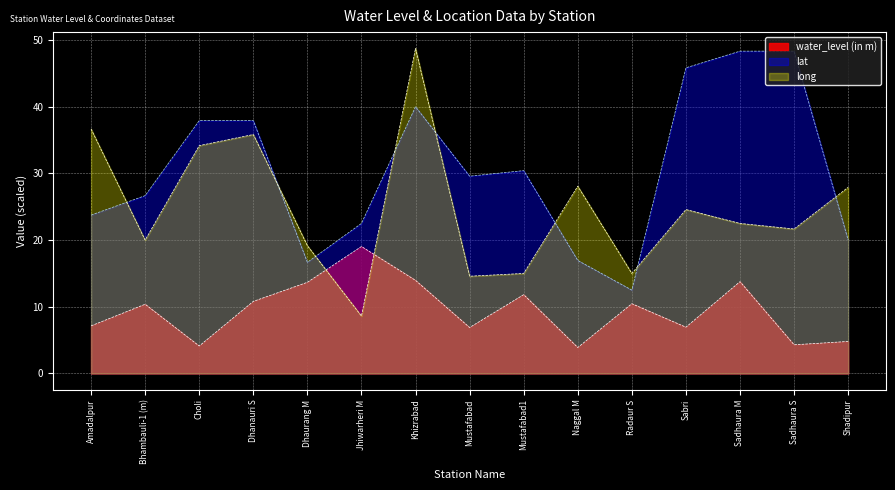

Reading right to left, transcribe all the data shown in this chart.

water_level (in m): Shadipur=4.8	Sadhaura S=4.3	Sadhaura M=13.8	Sabri=6.9	Radaur S=10.5	Naggal M=3.9	Mustafabad1=11.8	Mustafabad=6.9	Khizrabad=14.0	Jhiwarheri M=19.0	Dhaurang M=13.7	Dhanauri S=10.8	Choli=4.1	Bhambauli-1 (m)=10.4	Amadalpur=7.1
lat: Shadipur=20.0	Sadhaura S=48.3	Sadhaura M=48.3	Sabri=45.8	Radaur S=12.5	Naggal M=16.9	Mustafabad1=30.4	Mustafabad=29.6	Khizrabad=40.0	Jhiwarheri M=22.5	Dhaurang M=16.7	Dhanauri S=37.9	Choli=37.9	Bhambauli-1 (m)=26.7	Amadalpur=23.8
long: Shadipur=27.9	Sadhaura S=21.7	Sadhaura M=22.5	Sabri=24.6	Radaur S=15.0	Naggal M=28.1	Mustafabad1=15.0	Mustafabad=14.6	Khizrabad=48.7	Jhiwarheri M=8.6	Dhaurang M=19.2	Dhanauri S=35.8	Choli=34.2	Bhambauli-1 (m)=20.0	Amadalpur=36.7